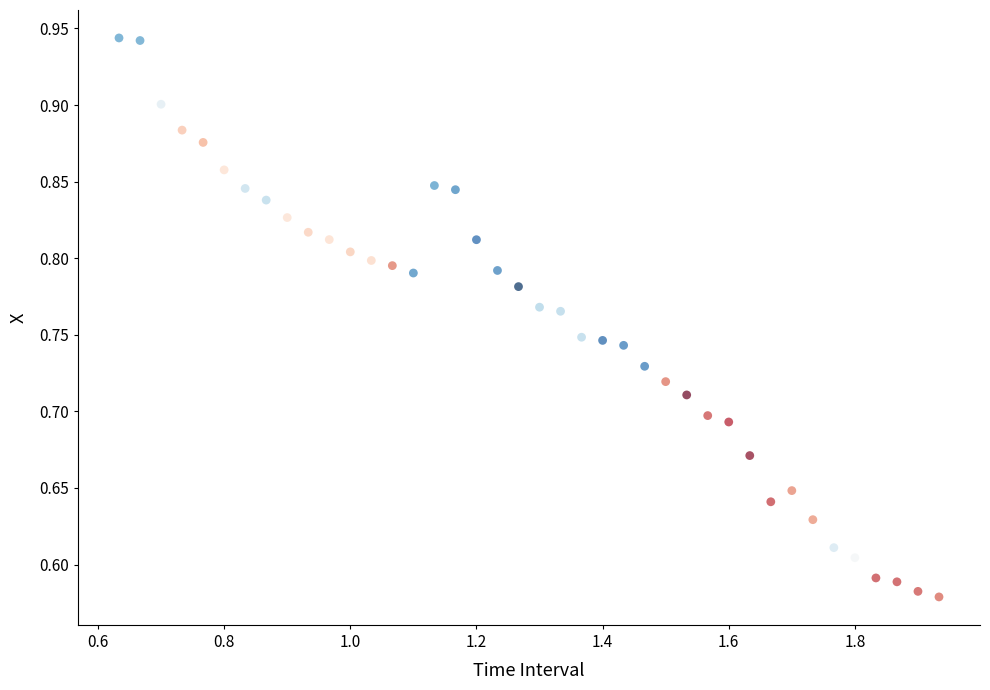

What is the range of X values (max minus min)?

1.3